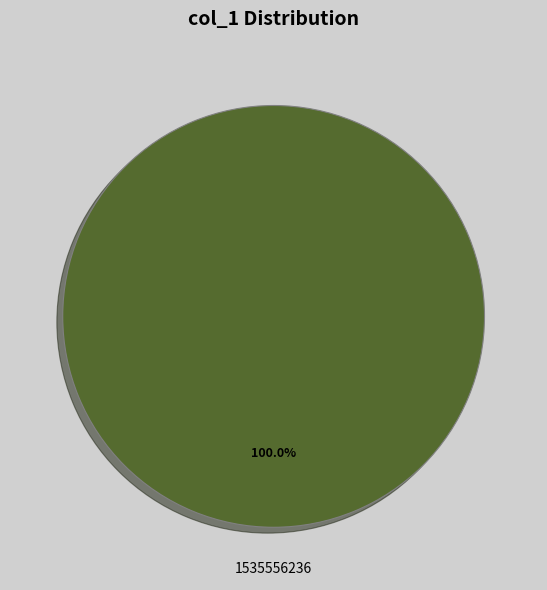

Is there any slice that represents more than half of the pie?

Yes